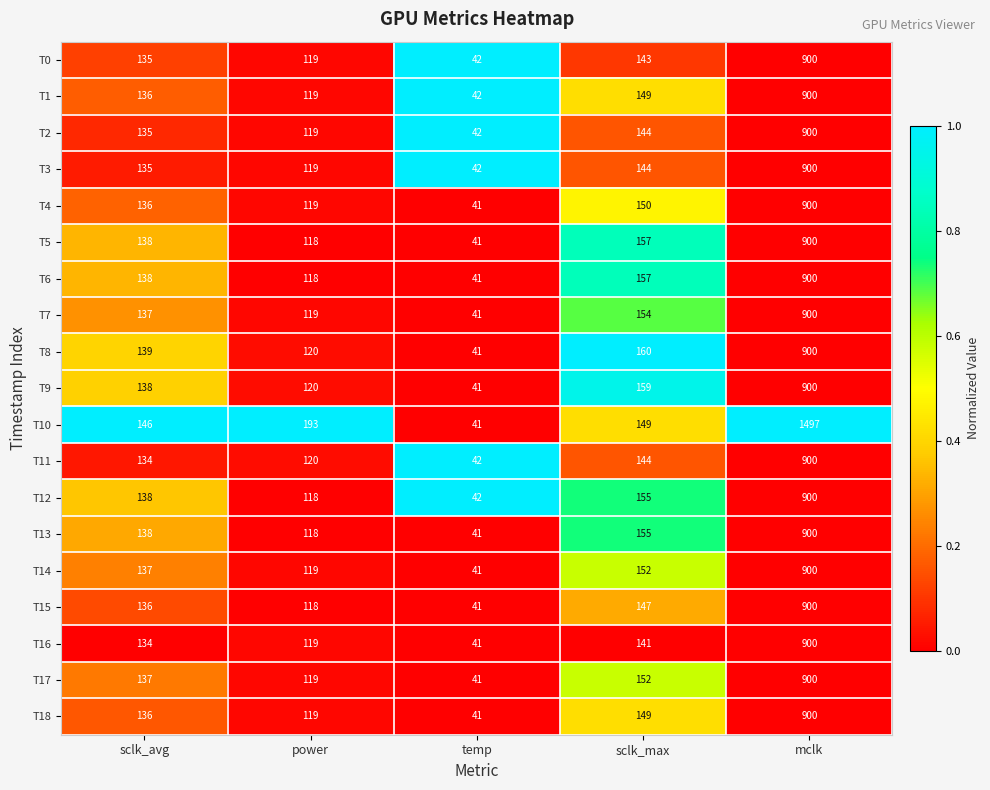

What is the average value of the T10 series?

405